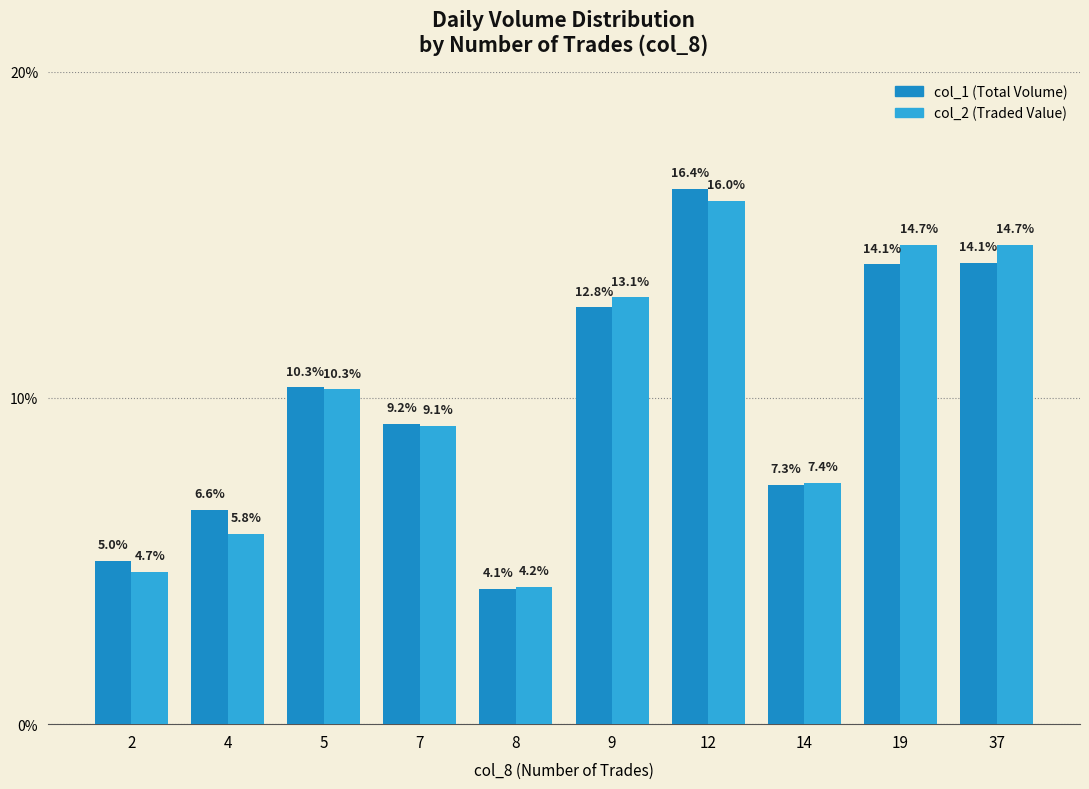

Which category has the lowest value across all series?

8